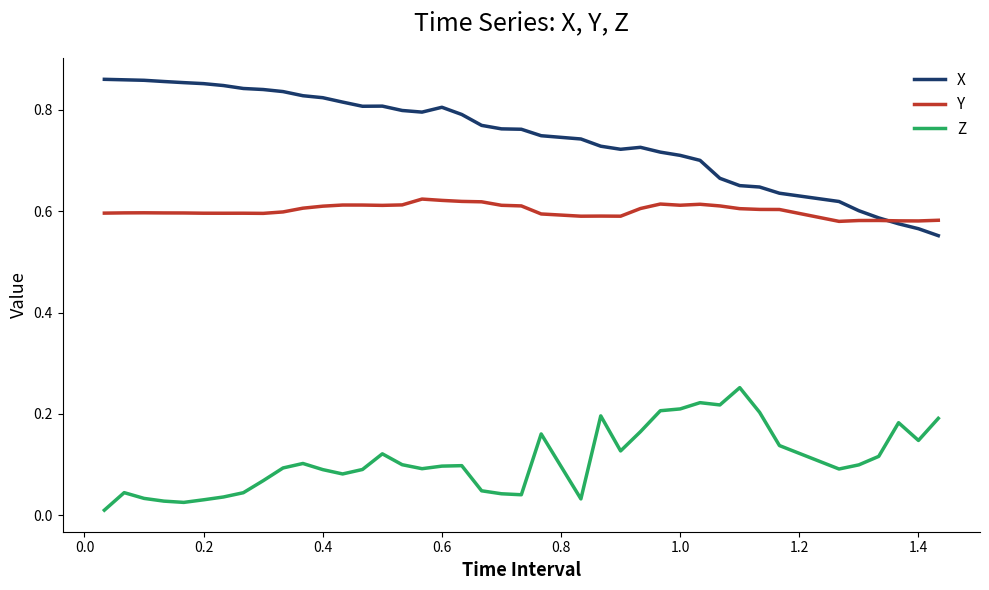

True or false: Y and Z intersect in this chart.

False